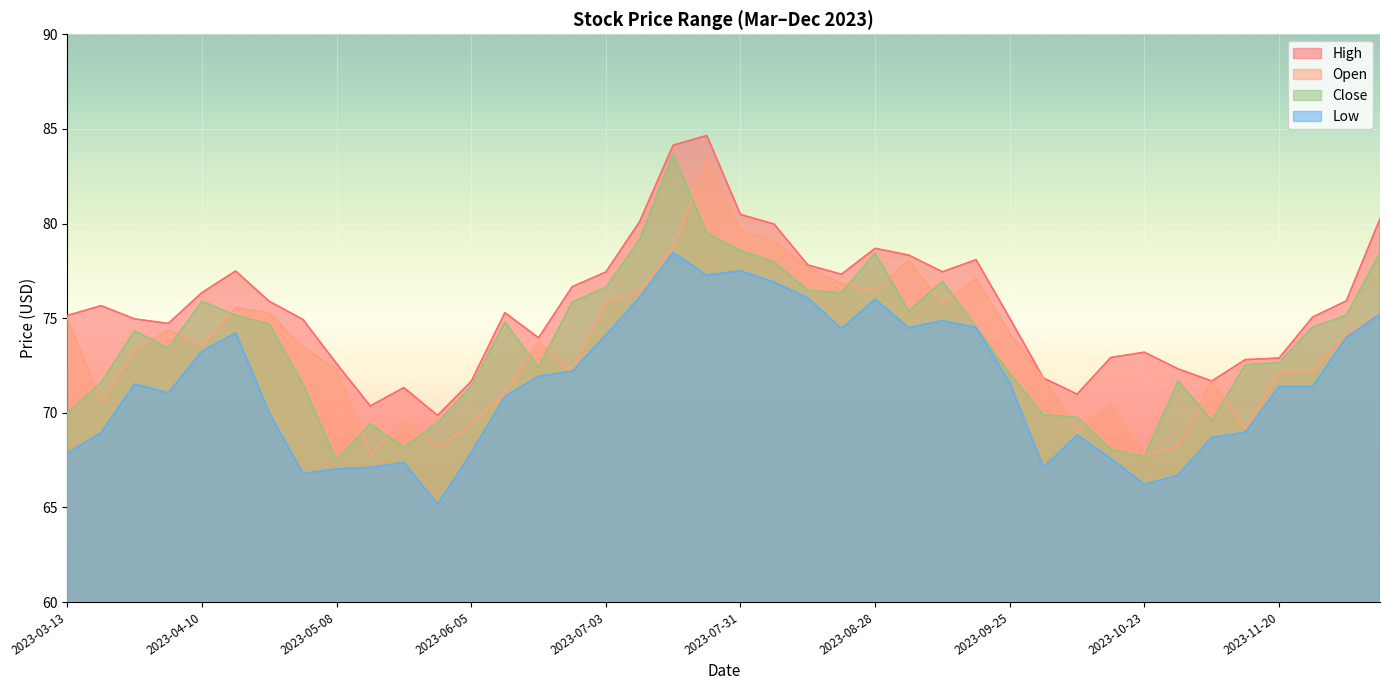

The value of Close at 2023-11-13 is 15.5. True or false?

False